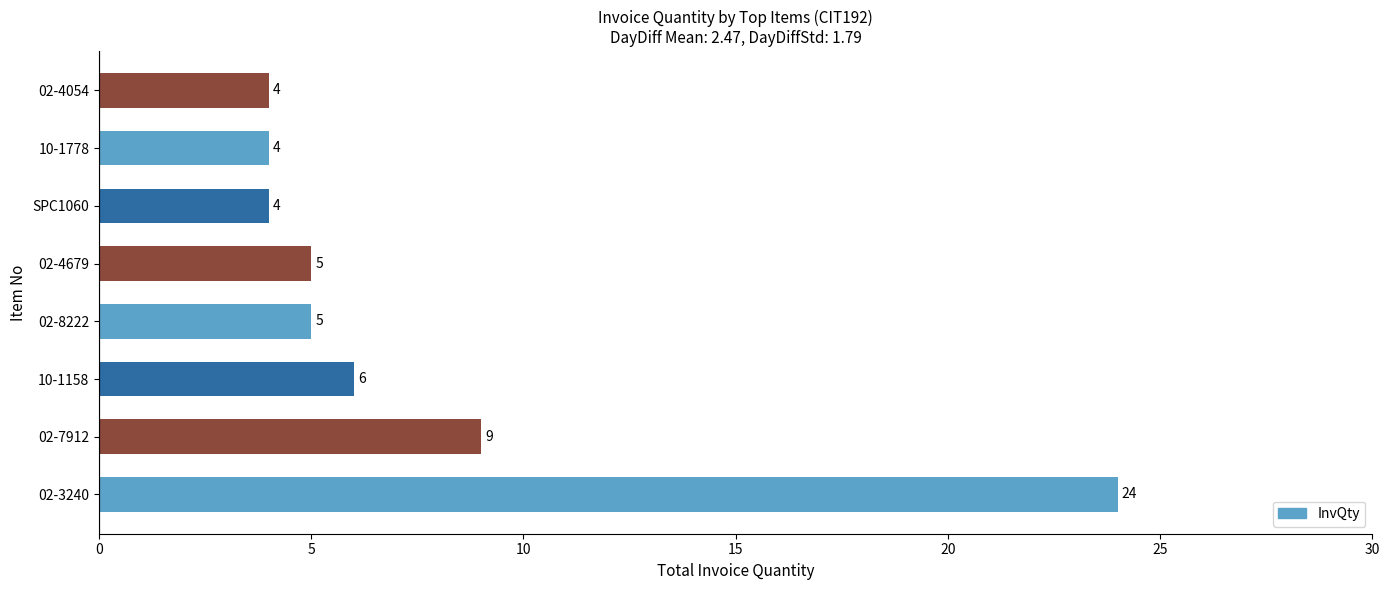

Approximately how many times larger is the value at 02-3240 compared to 02-7912?

2.7